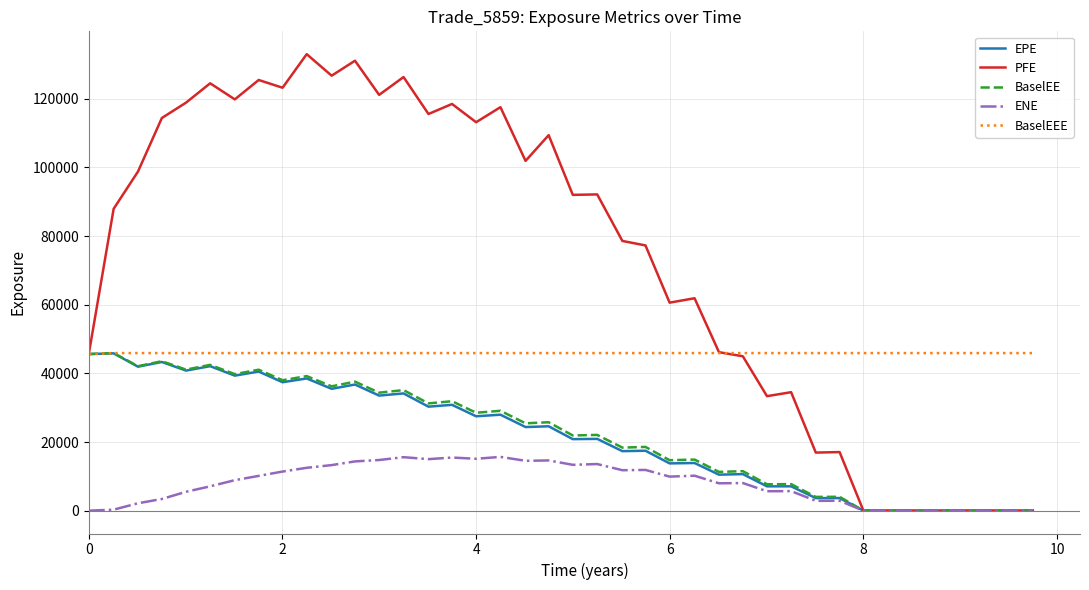

Which series has the largest total across all categories?

PFE